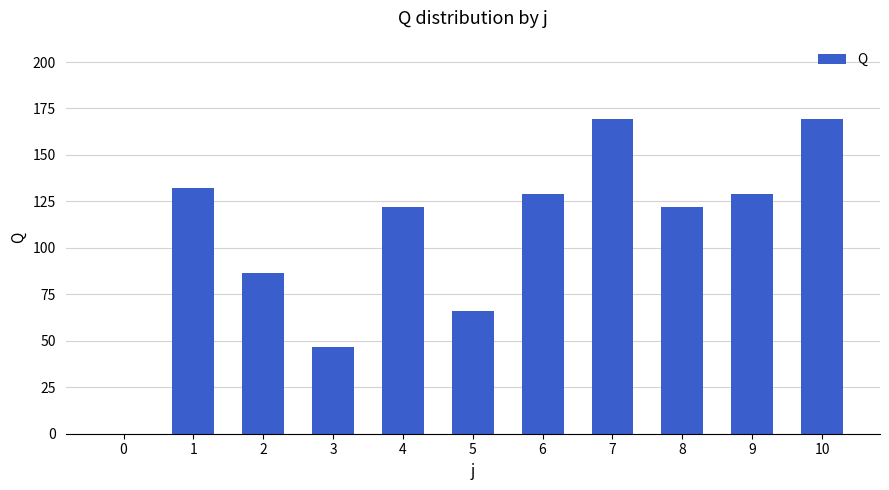

What is the change in value from 0 to 3?

+46.8